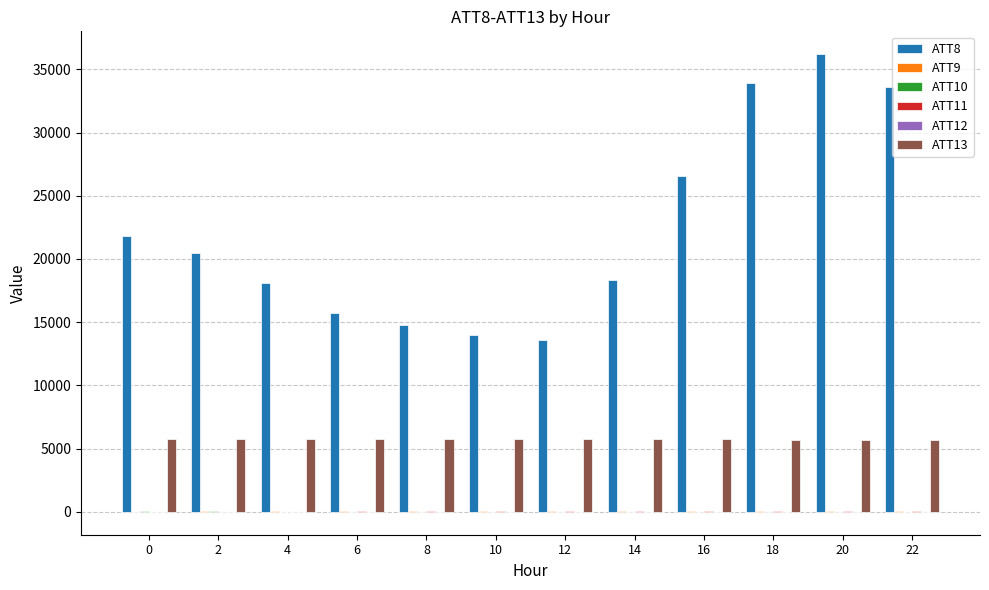

How many groups of bars are there?

12